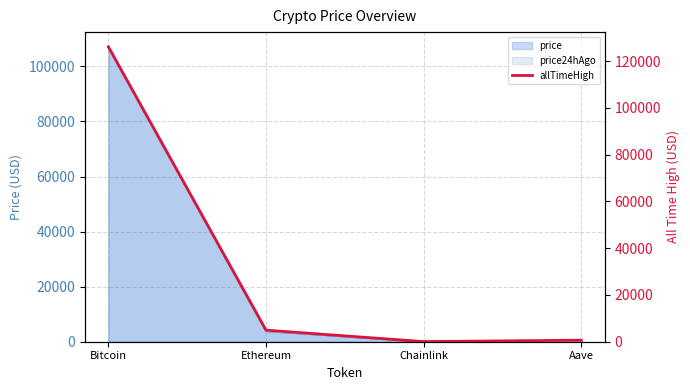

The value at Ethereum is 7044.4. True or false?

False